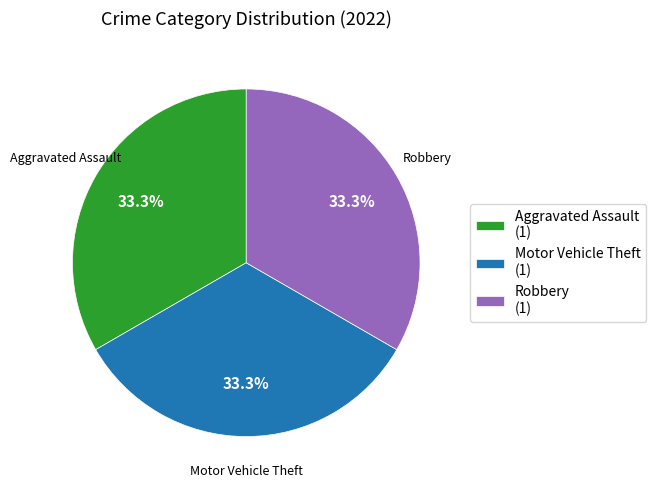

How many segments does this pie chart have?

3